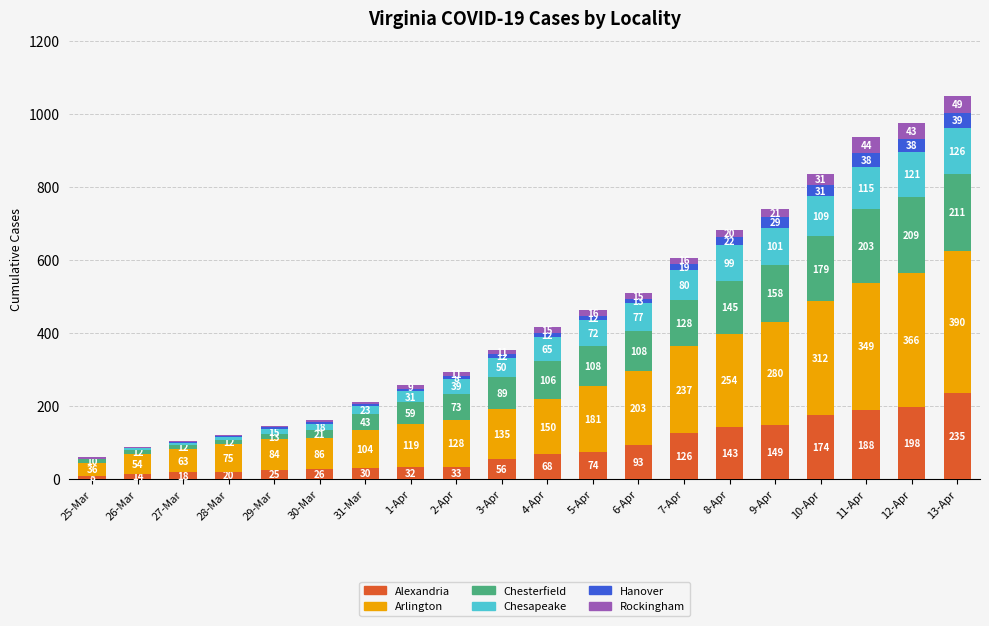

What is the approximate value of Alexandria at 3-Apr?

56